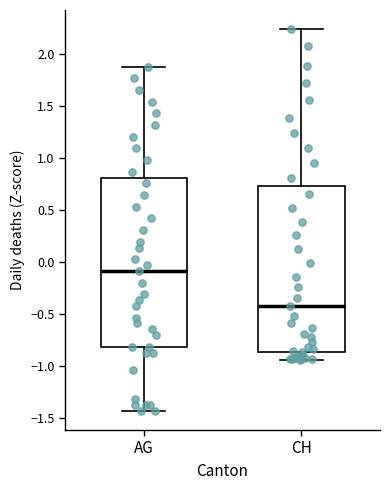

Which box's median line is the highest?

AG